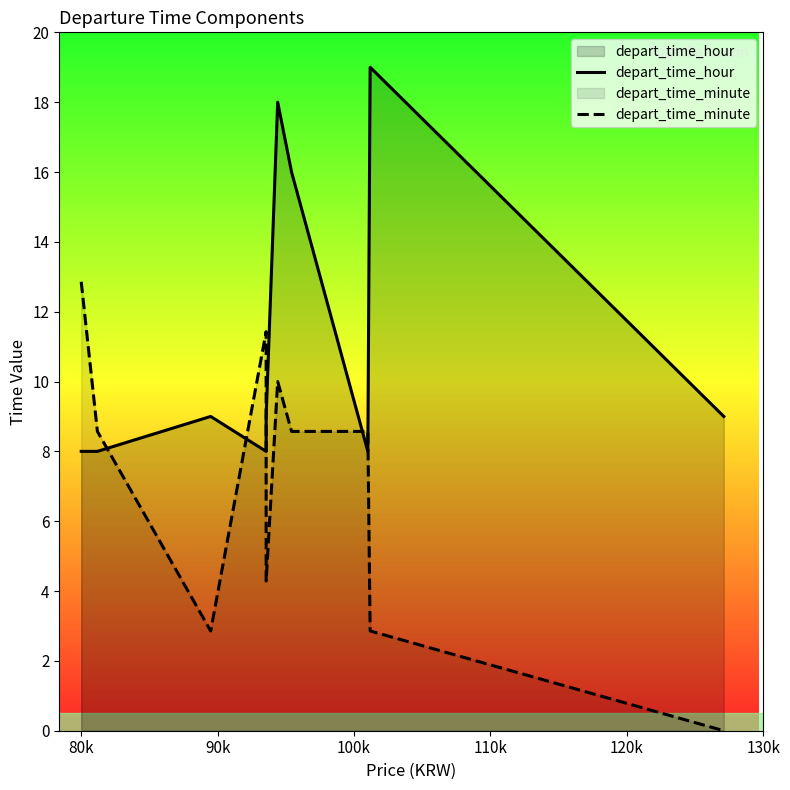

How many intersections are there between depart_time_minute and depart_time_hour?

5